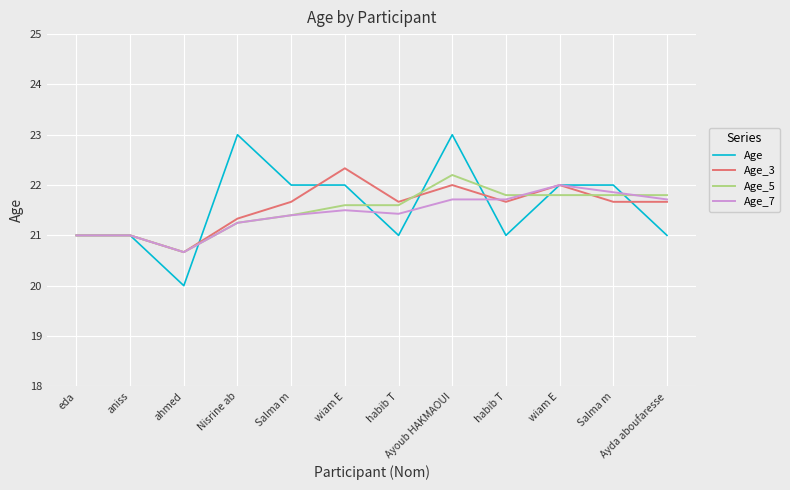

What is the total value across all series at habib T?

85.7